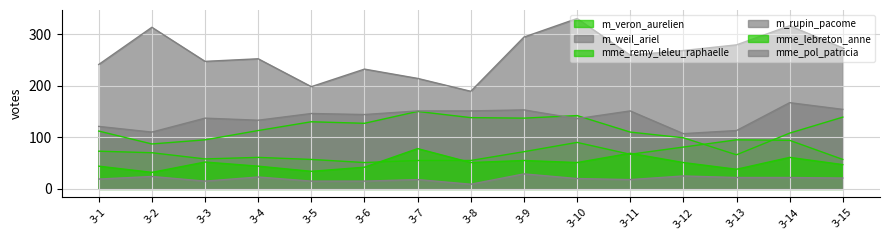

At which label does mme_remy_leleu_raphaelle reach its peak?

3-13